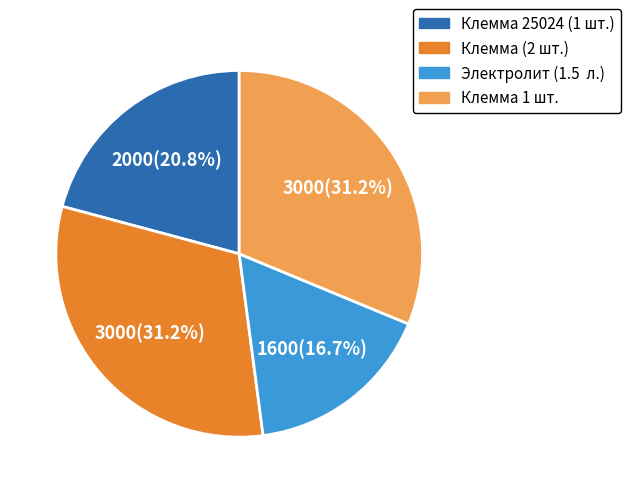

Is there any slice that represents more than half of the pie?

No